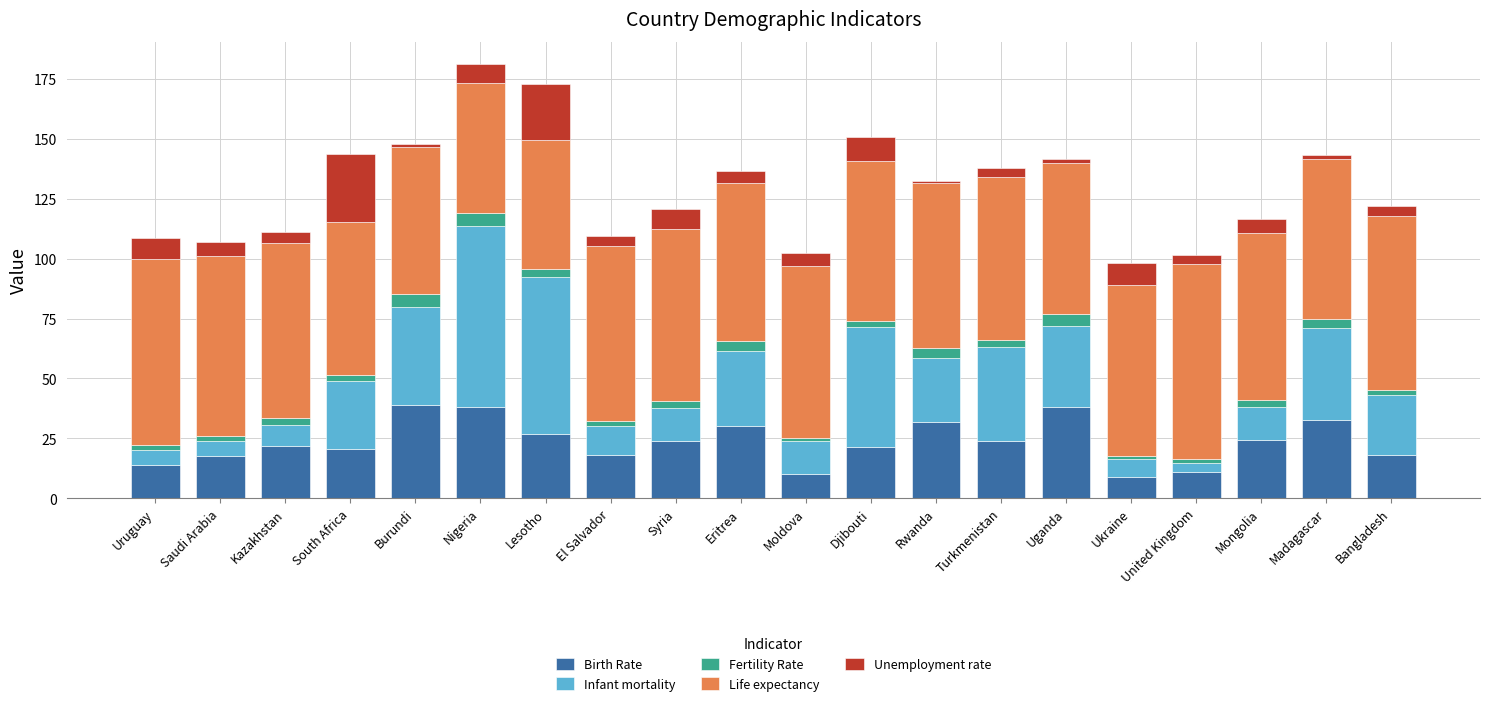

What is the maximum value for Birth Rate?

39.0